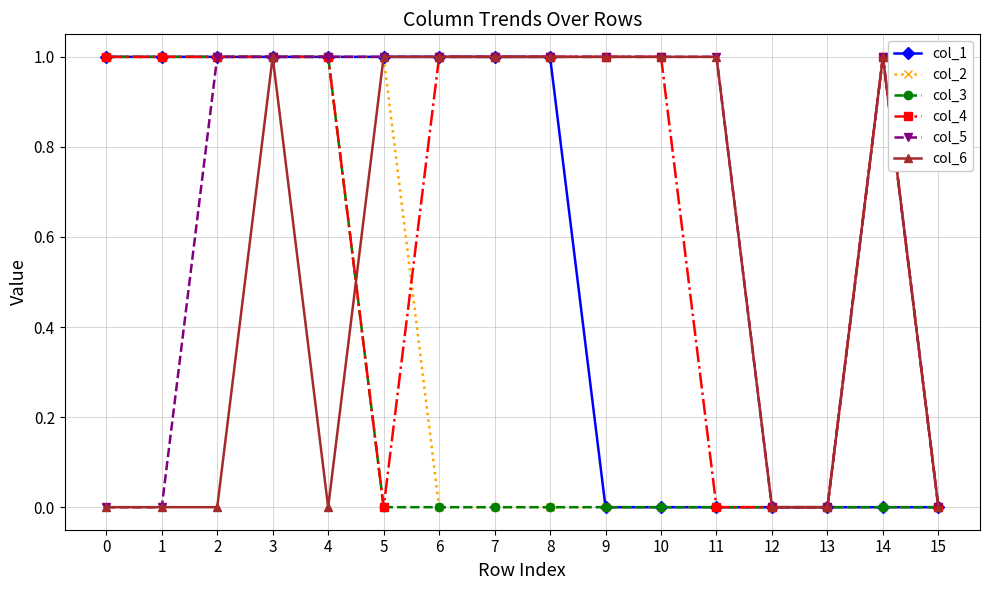

Is it true that col_6 equals 0 at 12?

True